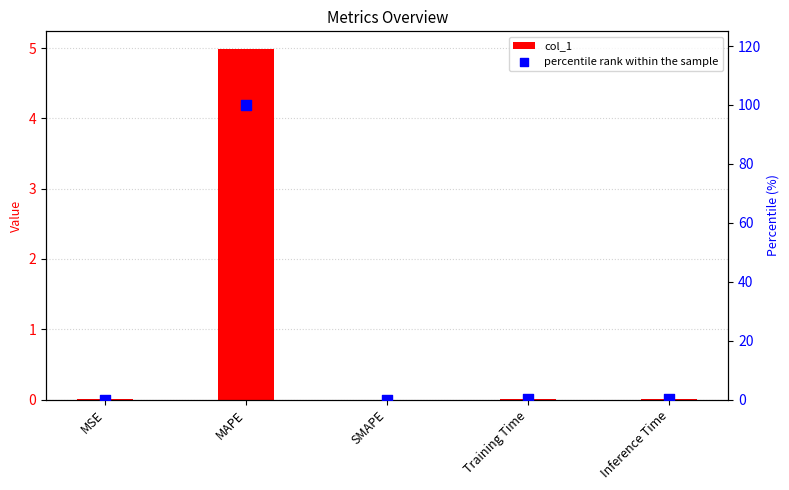

Which series reaches the maximum Y coordinate?

percentile rank within the sample